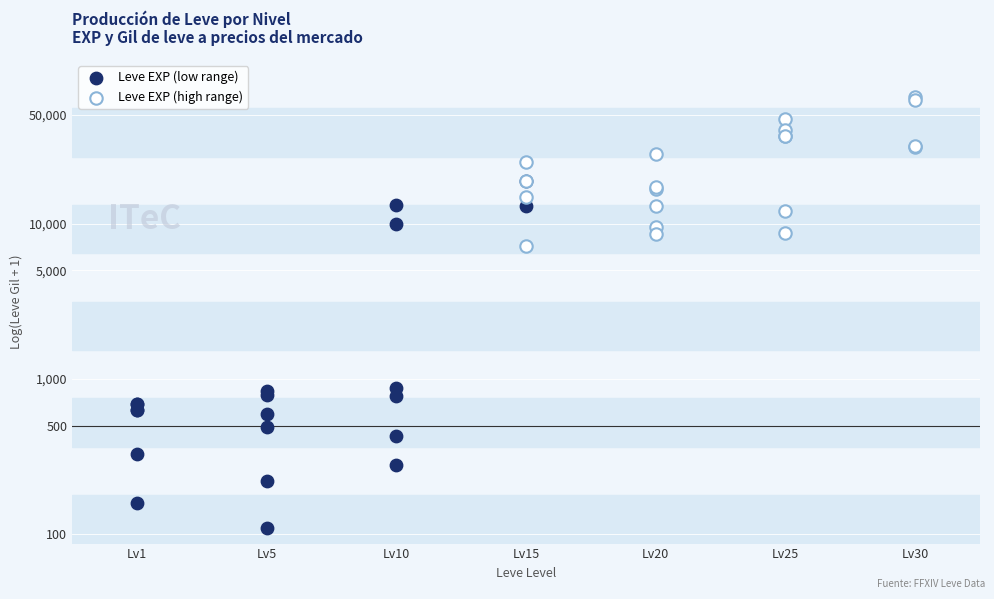

Which series contains the highest Y value?

Leve EXP (high range)